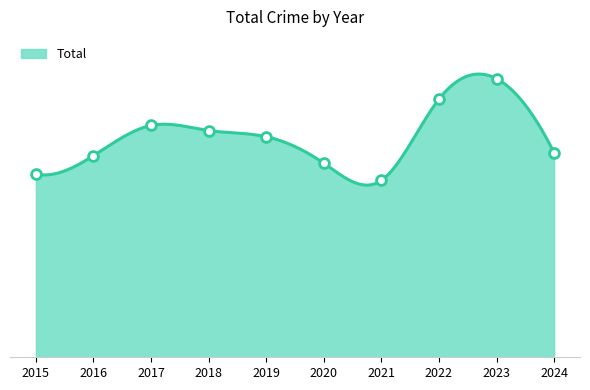

Approximately how many times larger is the value at 2024 compared to 2015?

1.1